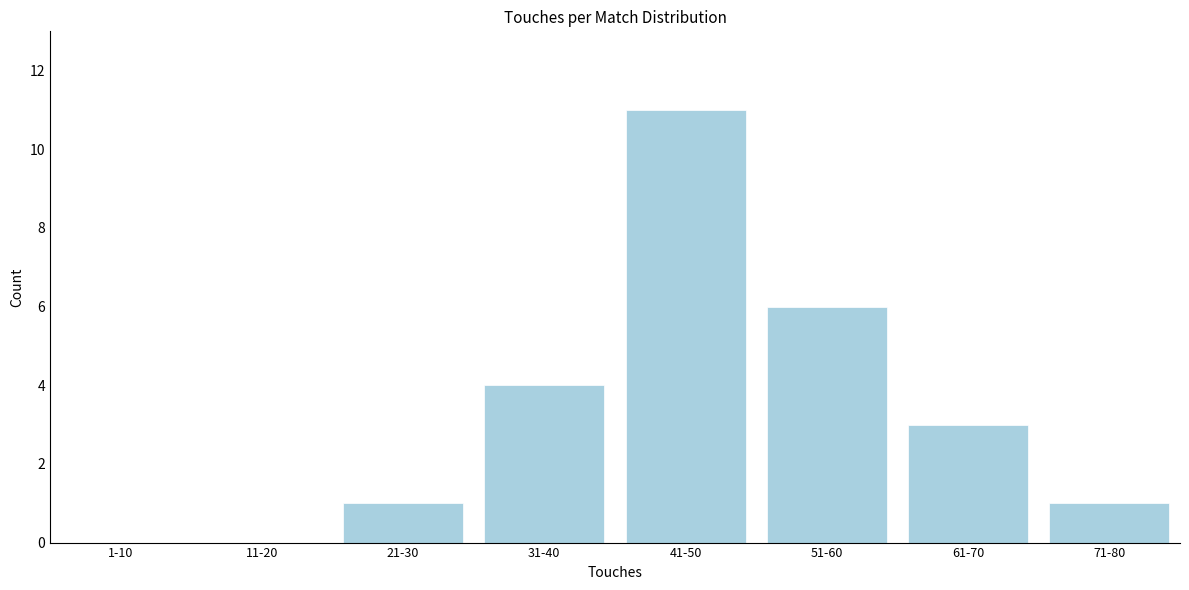

Reading left to right, list all the values displayed in this chart.

1-10=0	11-20=0	21-30=1	31-40=4	41-50=11	51-60=6	61-70=3	71-80=1